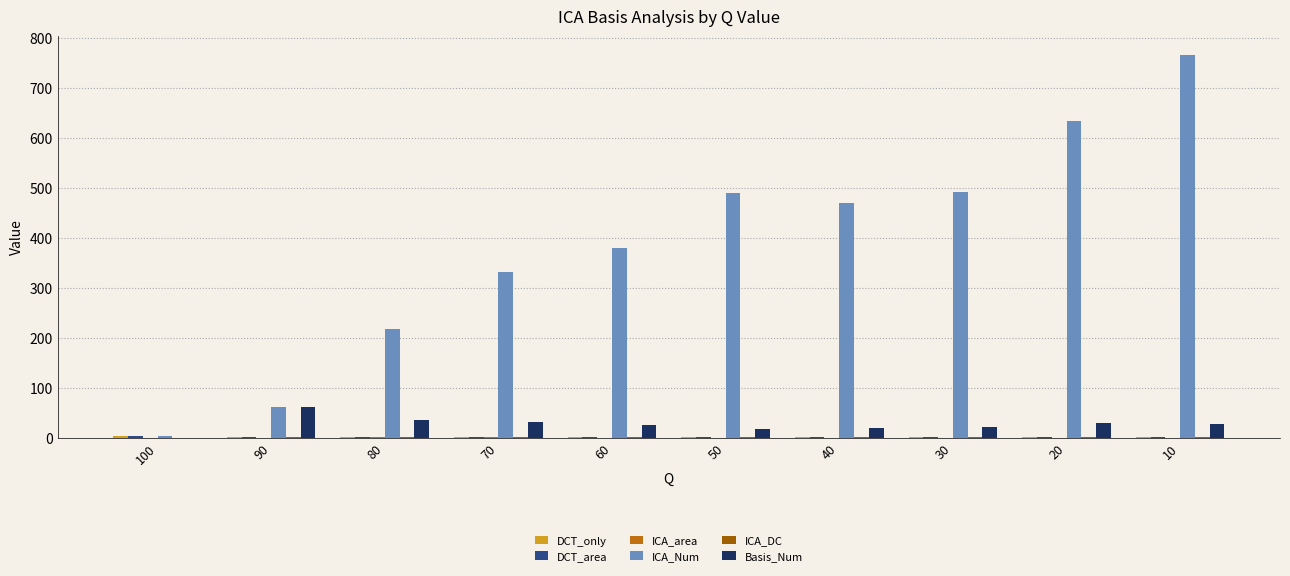

Which has a higher value, 40 or 90?

90